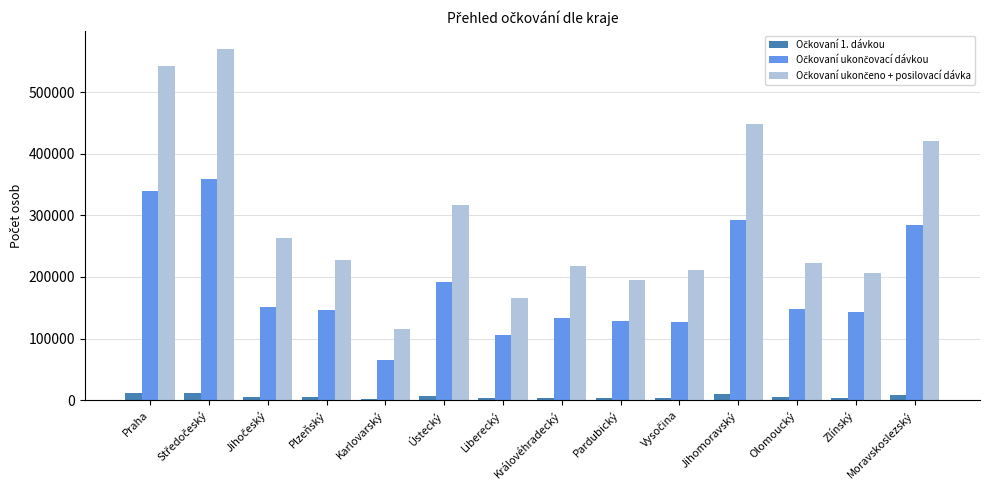

What position from the right is Karlovarský?

10